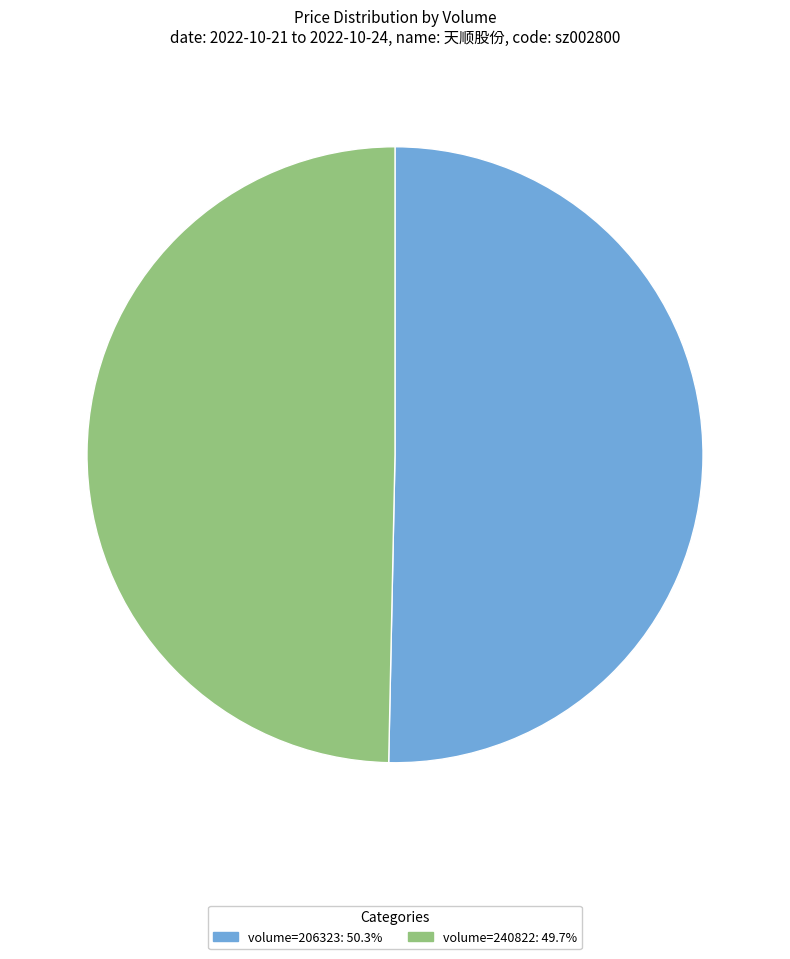

Is there a majority slice in this chart?

Yes